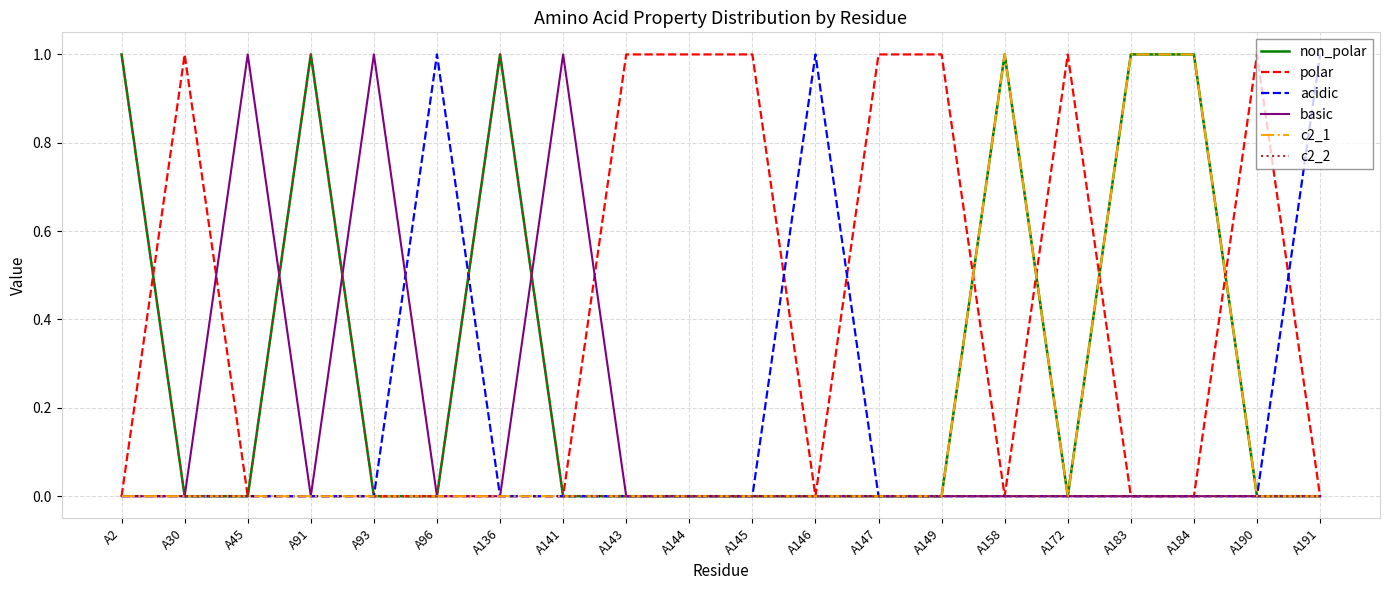

True or false: c2_2 has a value of 1 at A190.

False